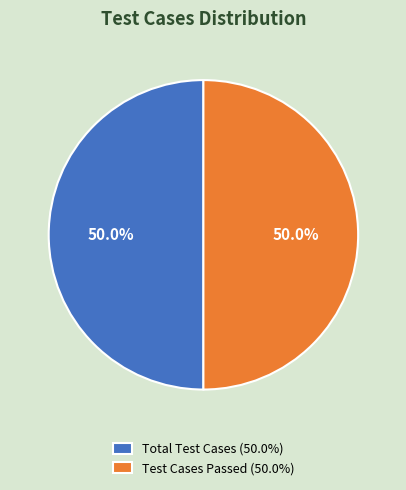

Approximately how many times larger is the value at Total Test Cases (50.0%) compared to Test Cases Passed (50.0%)?

1.0